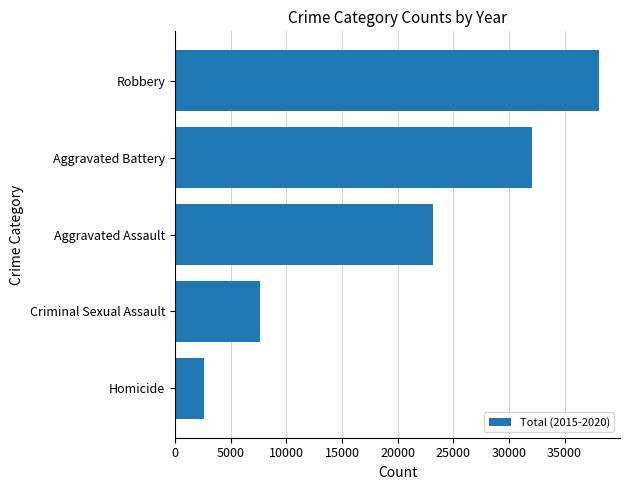

Does the chart contain any negative values?

No